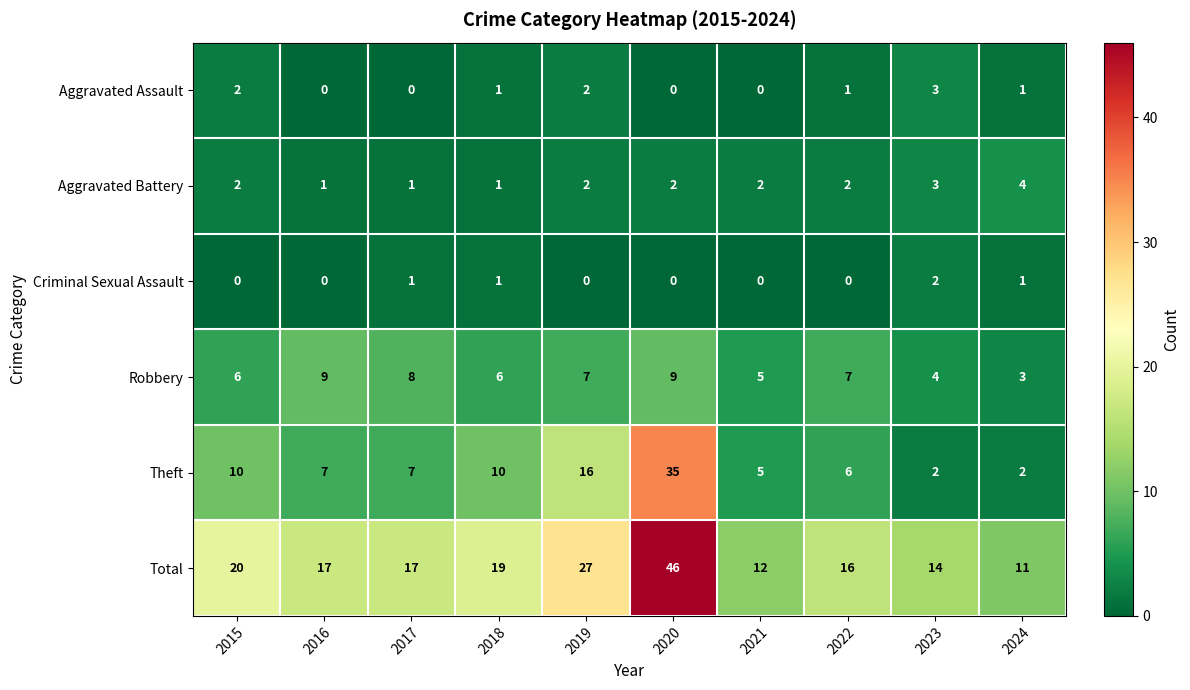

What is the difference between the maximum and second lowest values in the Theft series?

33